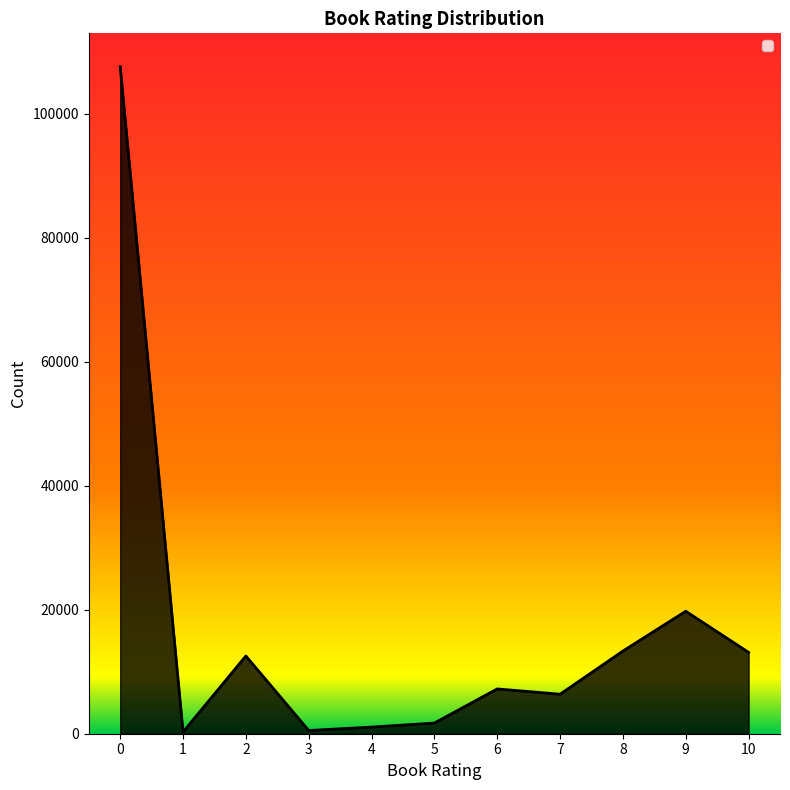

The value at 2 is 12546. True or false?

True